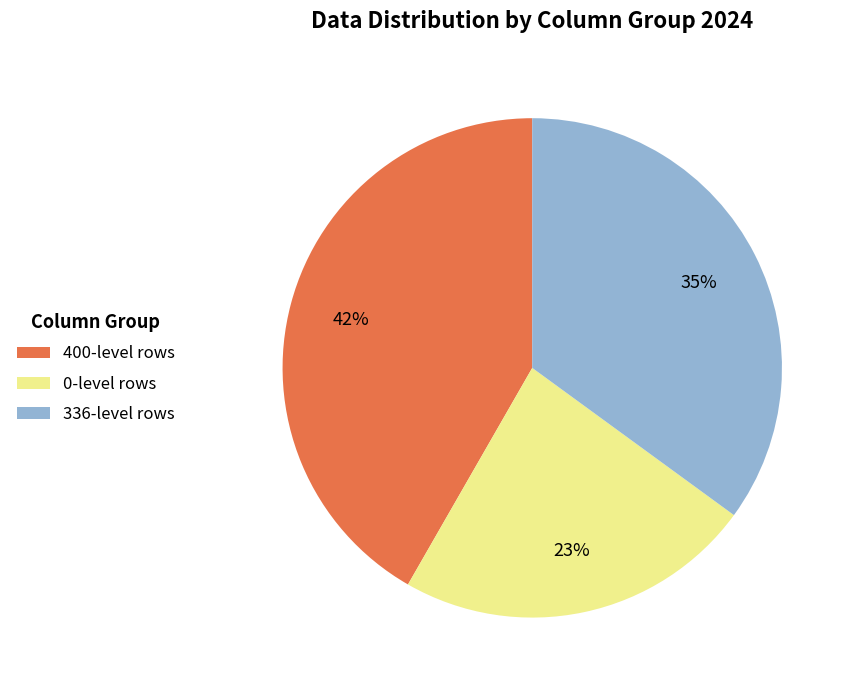

Between 400-level rows and 336-level rows, which is larger?

400-level rows